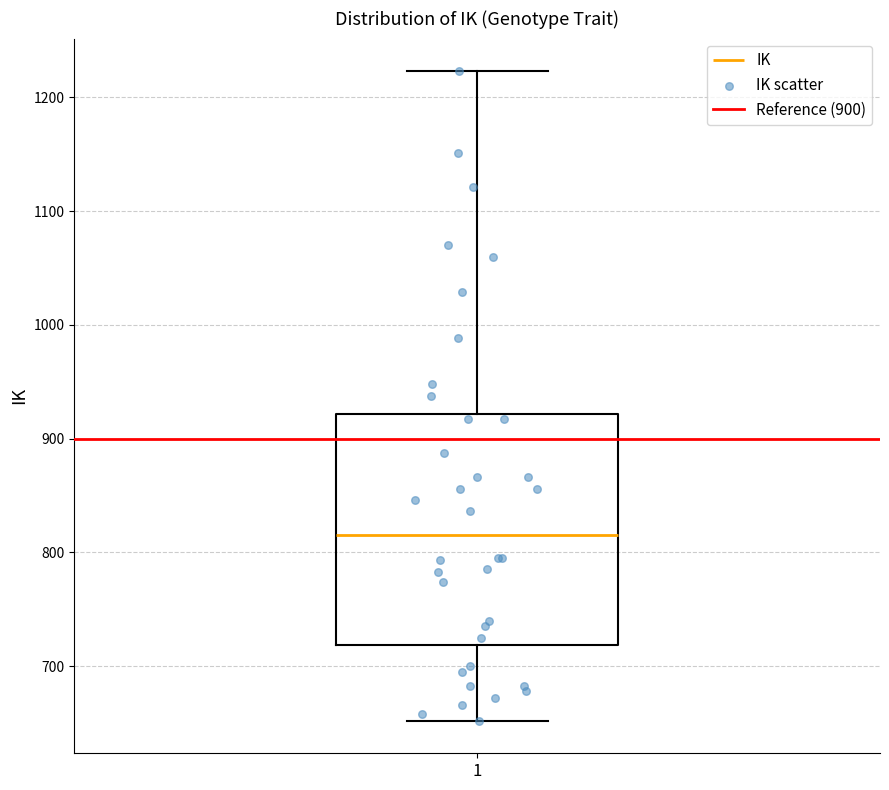

Transcribe this box plot: give where the median line is, the range the box spans, and where the two whiskers end, as read against the y-axis. The values are not printed on the chart, so give them approximately, as read against the axis.

median 820, box 720 to 920, whiskers 650 to 1220